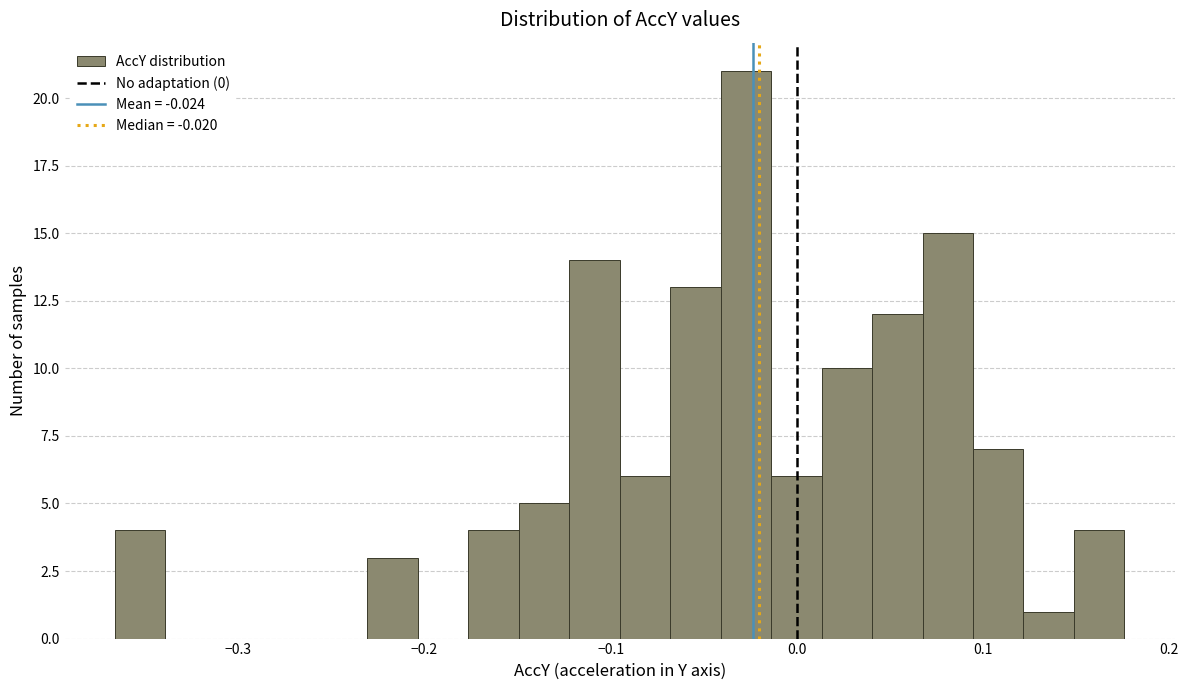

Read against the x-axis, roughly where is the centre of the tallest bar?

-0.03